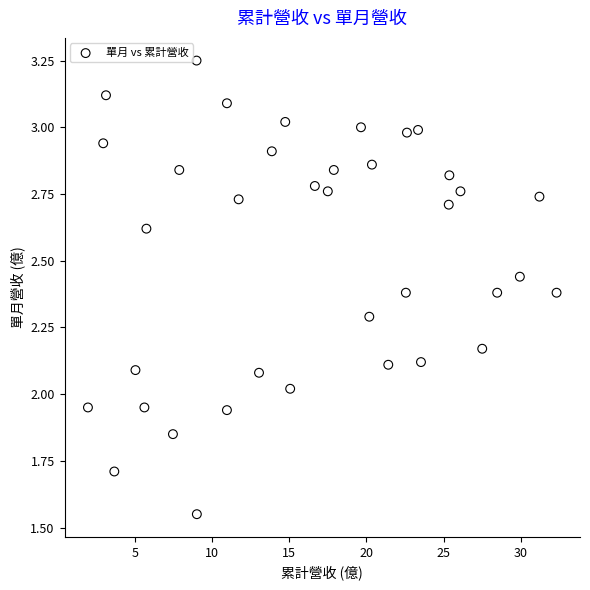

What is the range of X values (max minus min)?

30.4